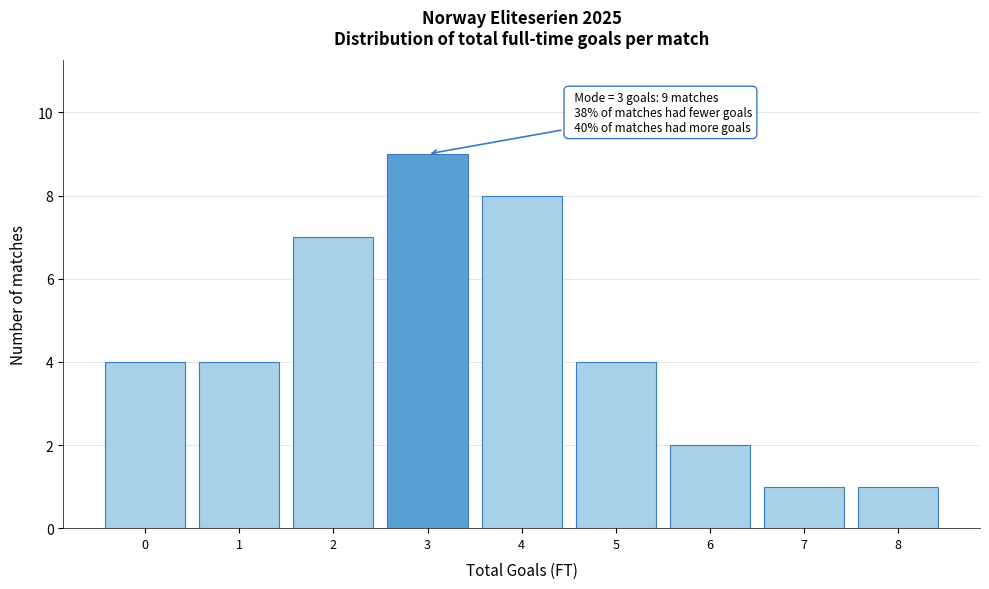

Reading right to left, extract all data points from this chart.

1	1	2	4	8	9	7	4	4